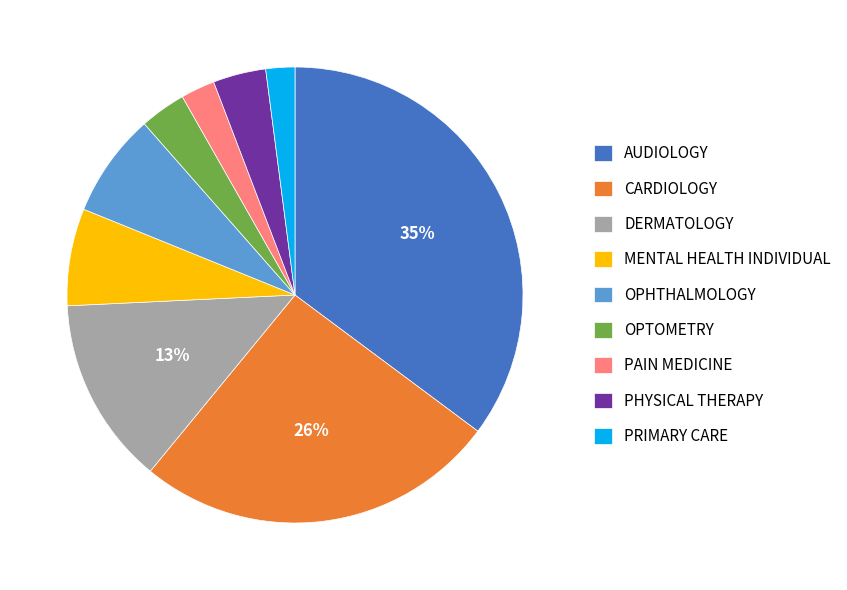

To the nearest percent, what is the average slice percentage?

11%